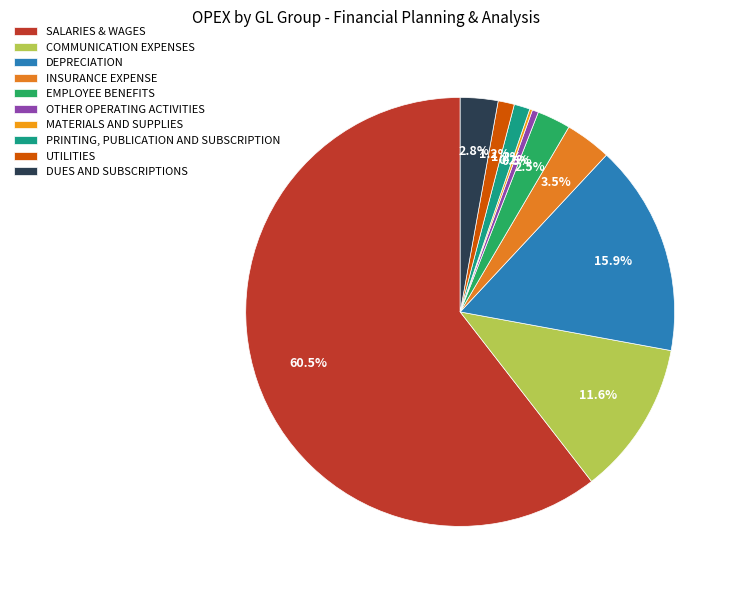

What is the smallest slice in the pie chart?

MATERIALS AND SUPPLIES